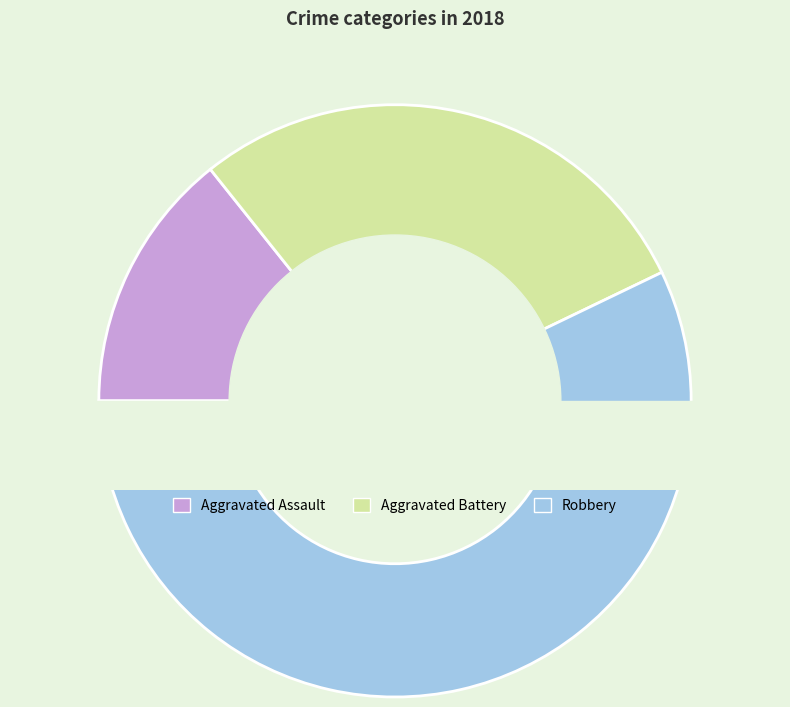

Which category has the biggest portion of the pie?

Robbery